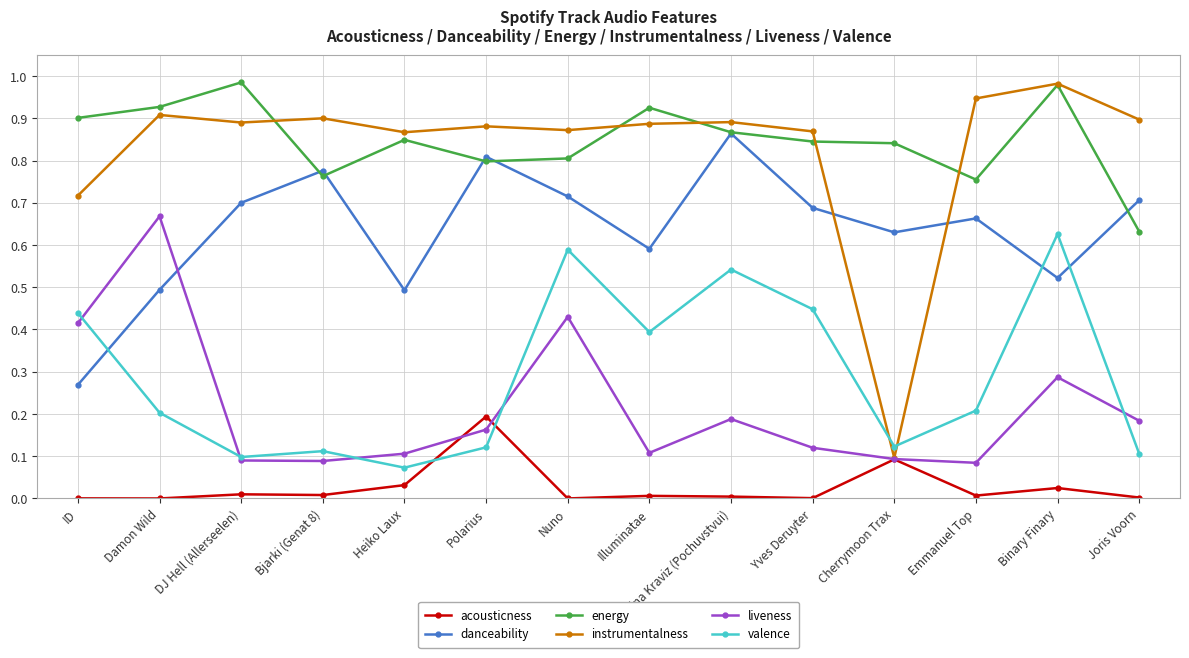

How many interior local peaks does the valence series have?

4